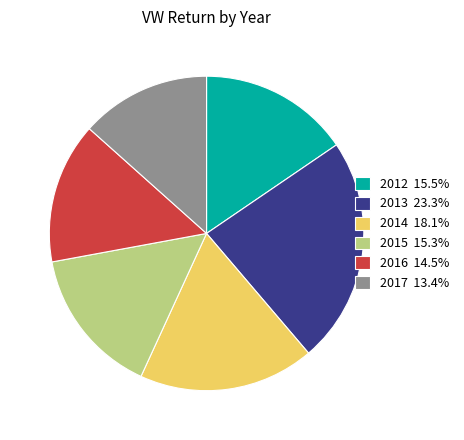

Do 2013 23.3% and 2016 14.5% together represent more than half of the pie?

No